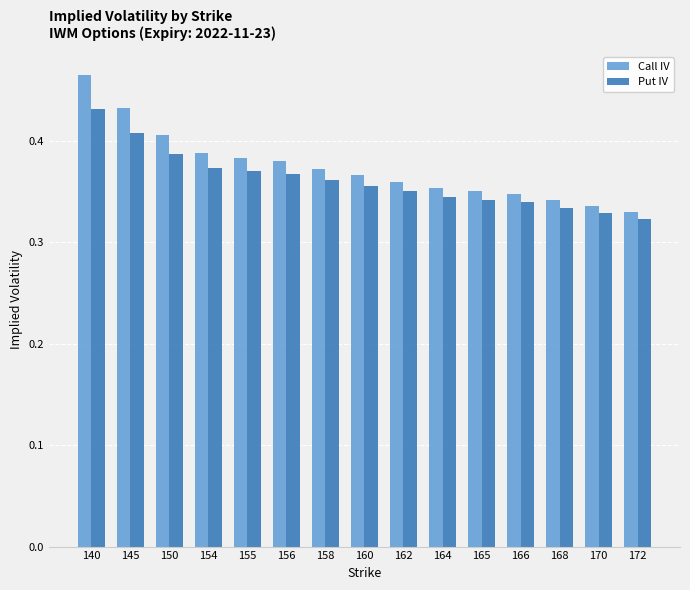

Is the value of Put IV at 160 greater than the value of Call IV at 156?

No